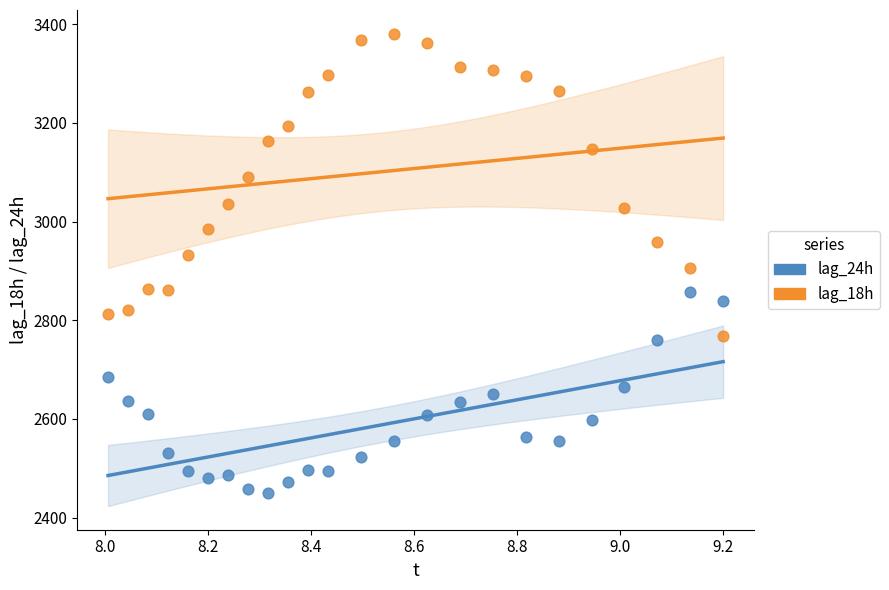

Which series has the largest Y range (max minus min)?

lag_18h